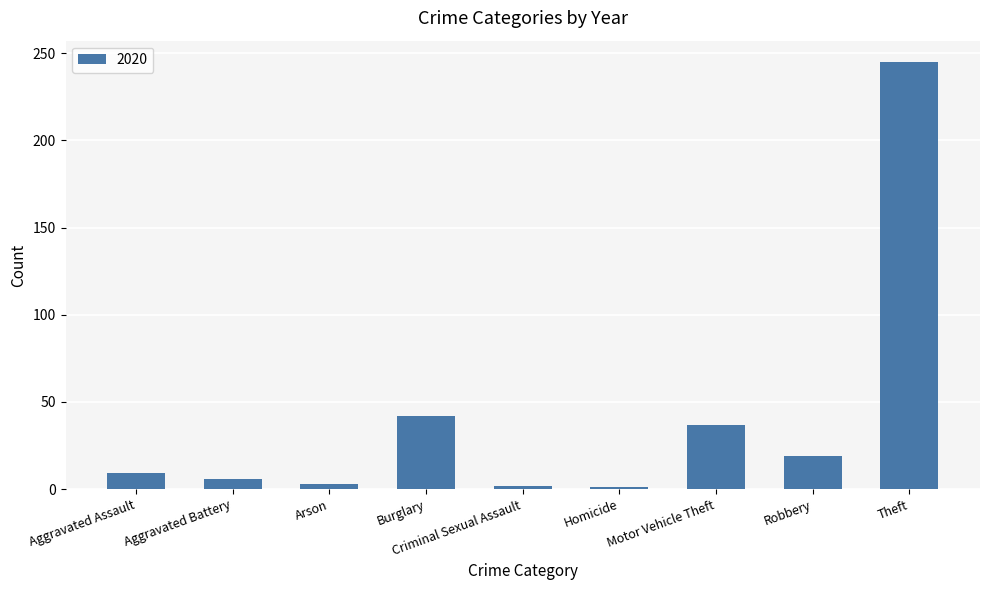

Between Theft and Motor Vehicle Theft, which is larger?

Theft